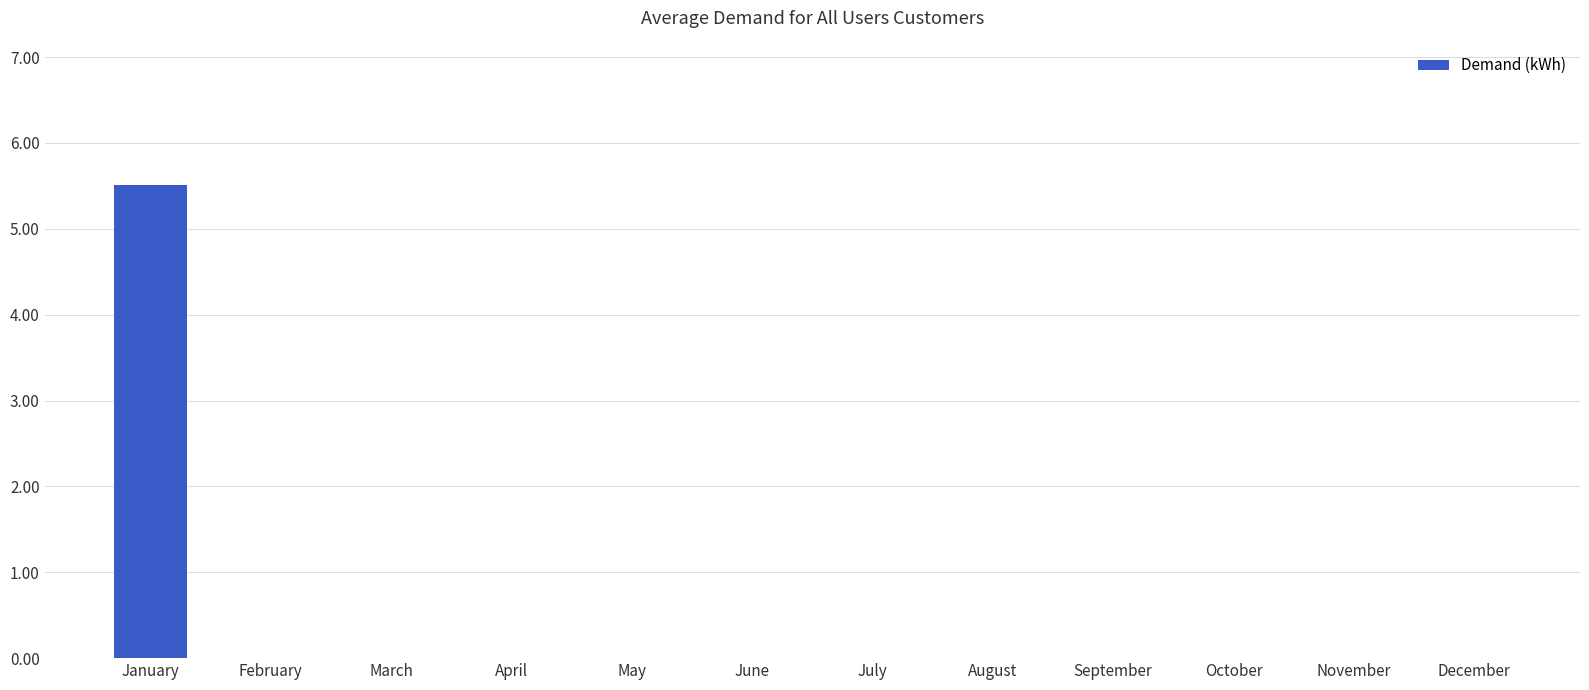

The chart shows a value of 2.5 at August. True or false?

False